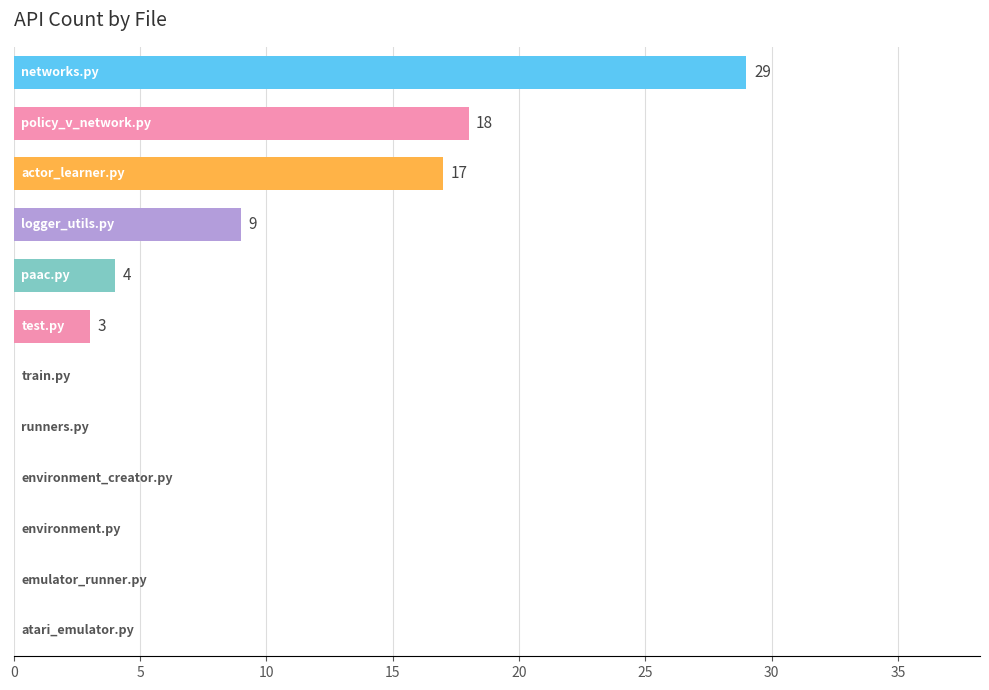

What is the sum of all values?

80